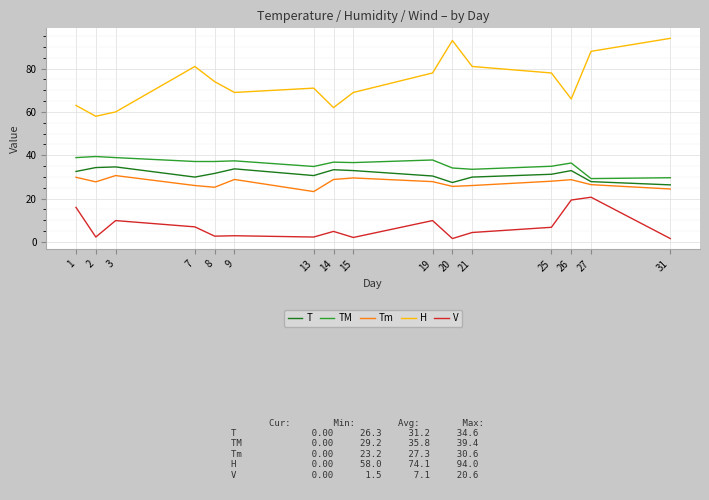

True or false: H and Tm intersect in this chart.

False